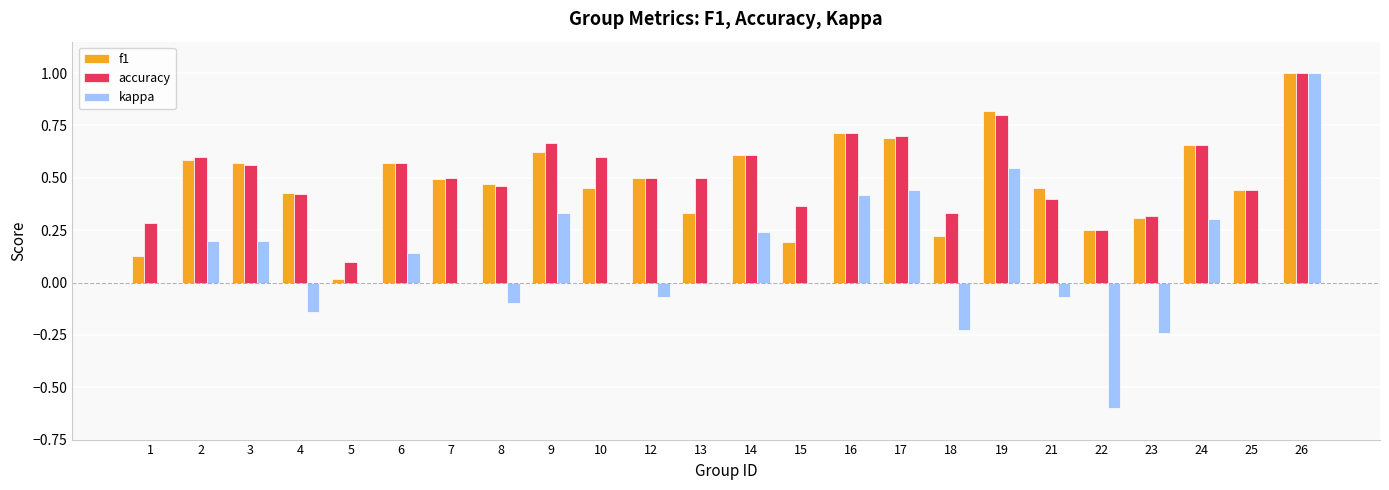

Which series changed the most between 8 and 18?

f1